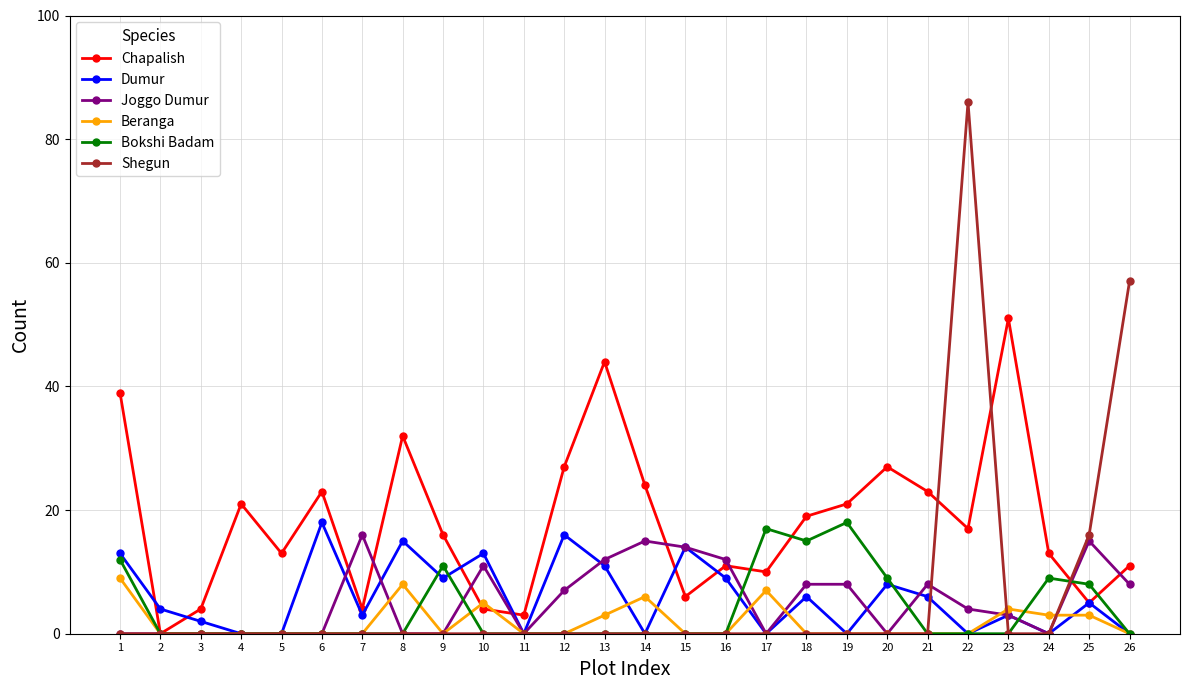

In Dumur, how many points are higher than both neighbors (excluding endpoints)?

9